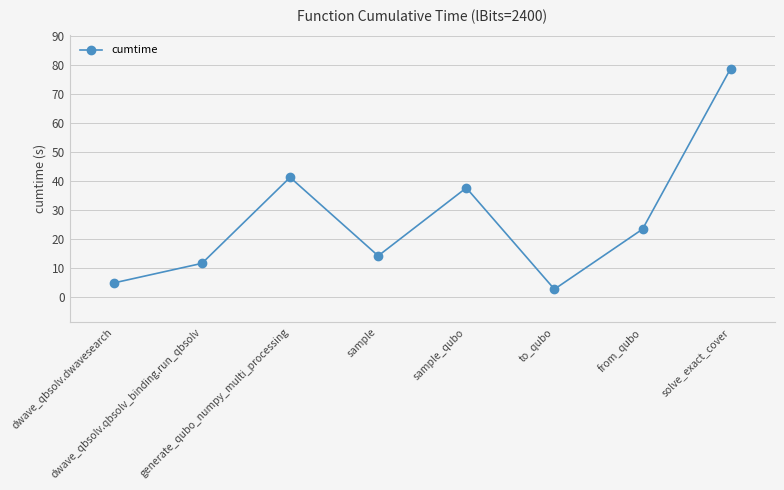

At which label does the data first exceed 23?

generate_qubo_numpy_multi_processing